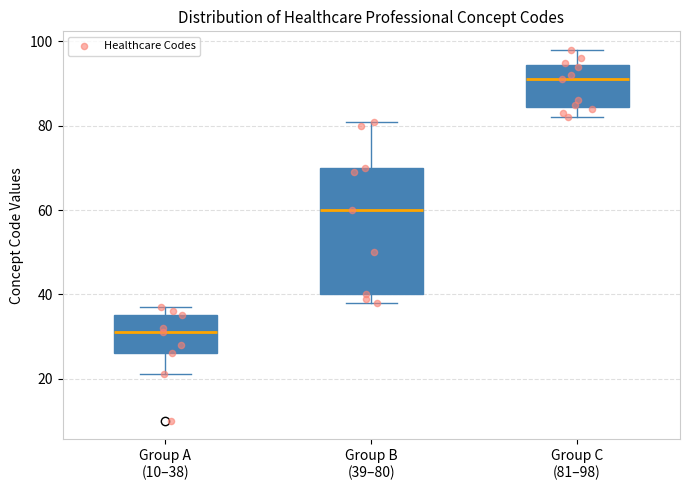

Where does the median line of the box for Group A (10–38) sit on the y-axis? The values are not printed on the chart, so give them approximately, as read against the axis.

32